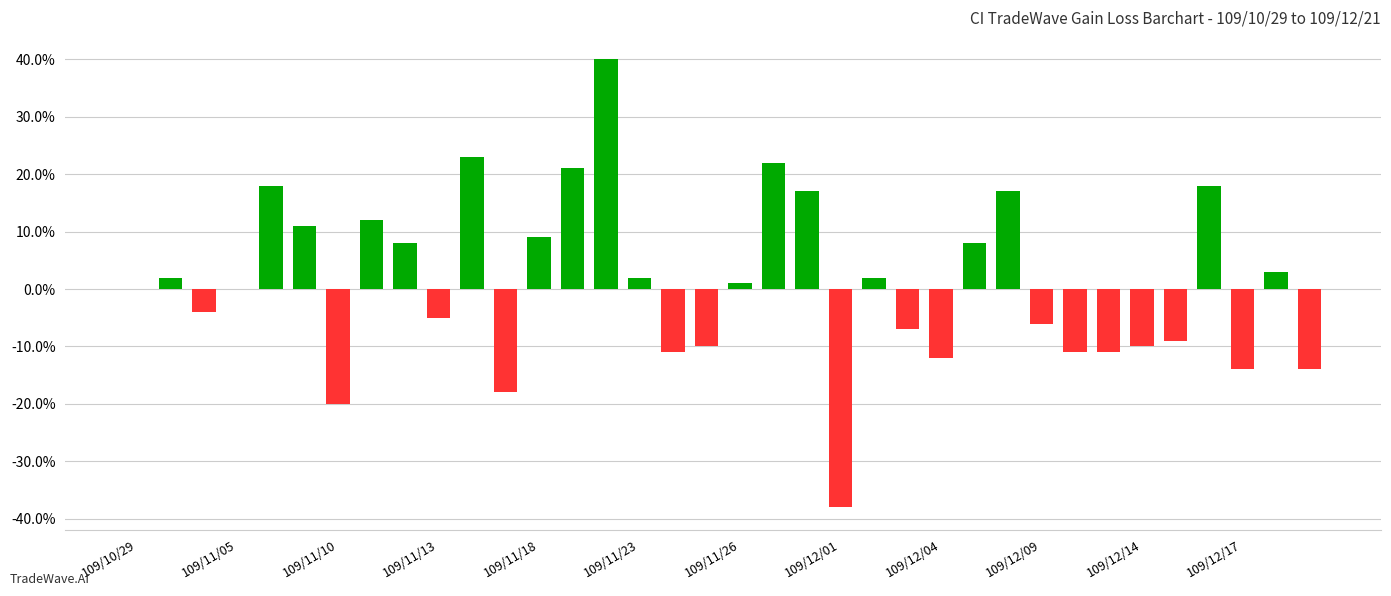

What is the sum of all values?

34.0